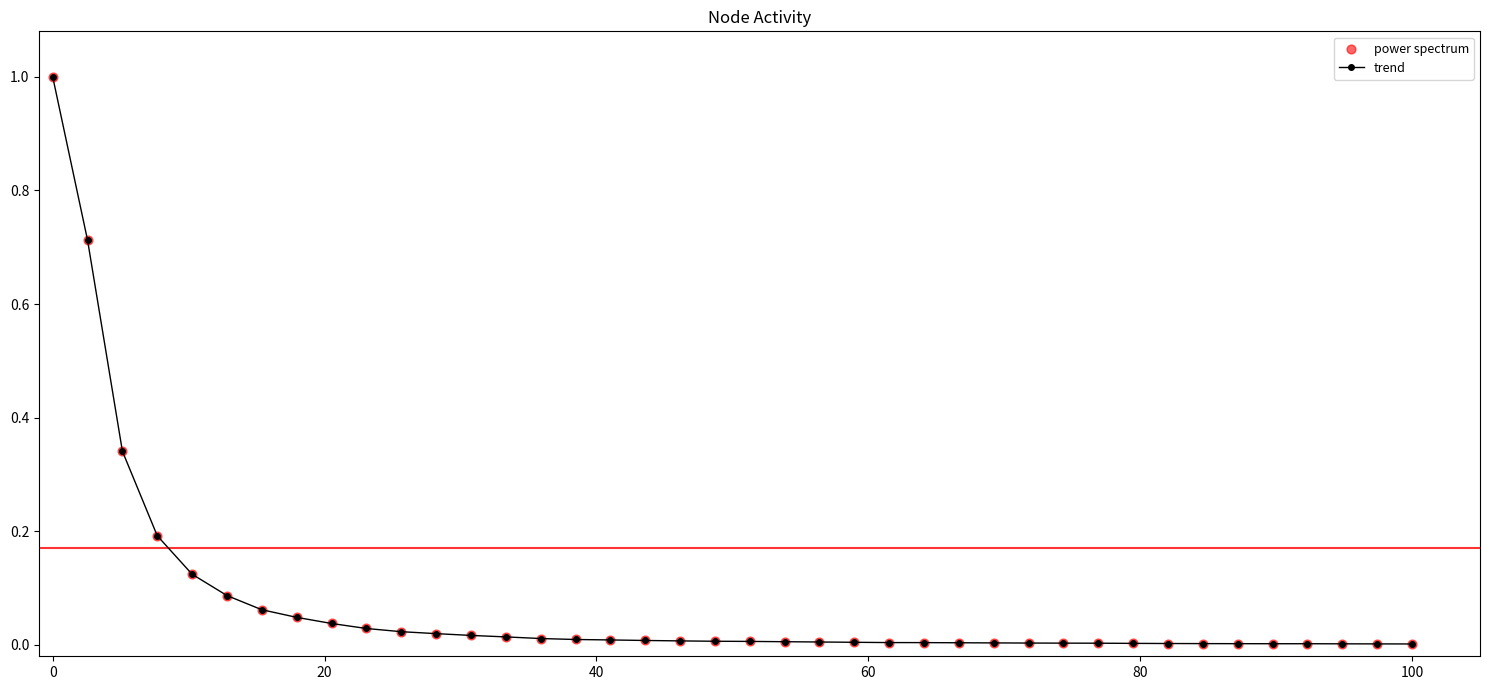

What is the maximum value shown in the chart?

1.0